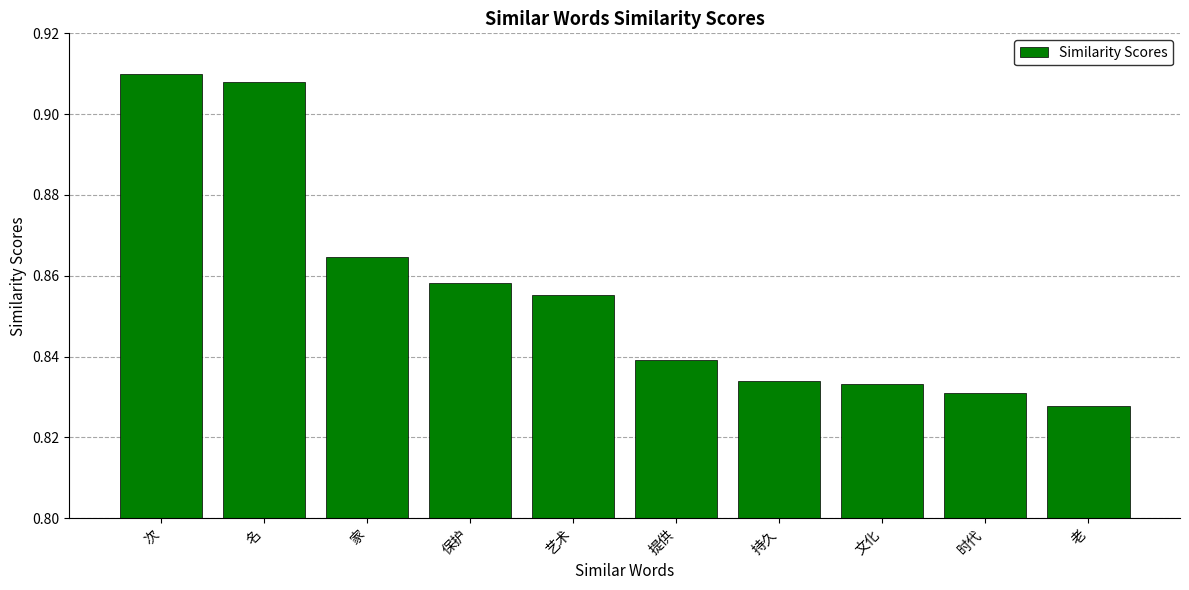

How many bars are there in total?

10